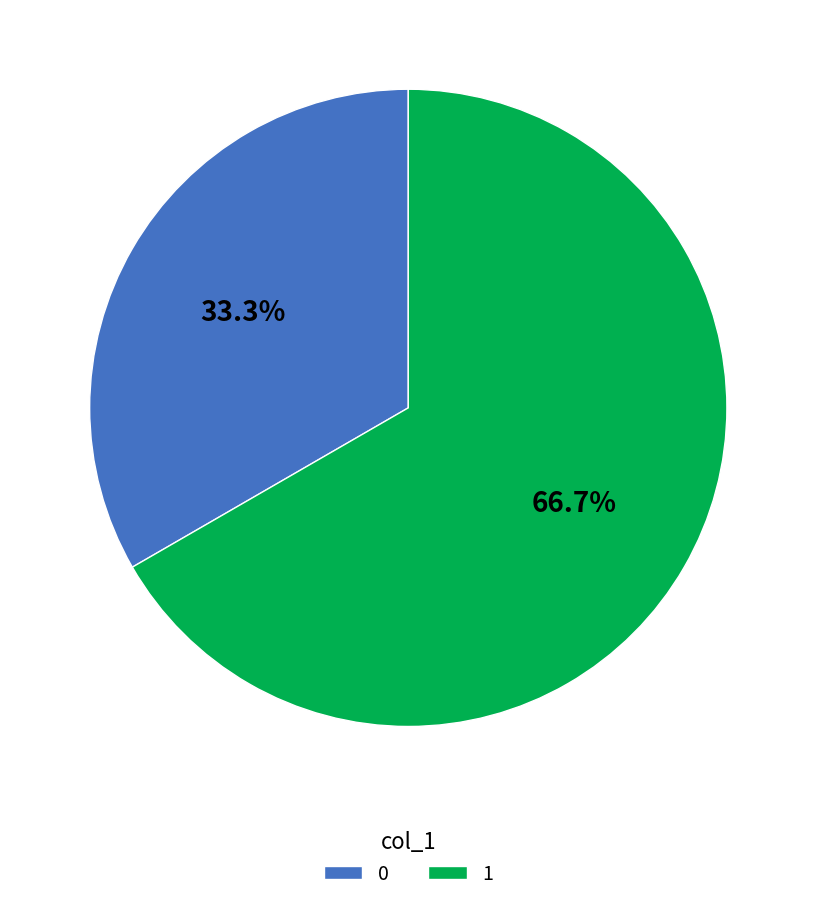

Approximately how many times larger is the value at 0 compared to 1?

0.5